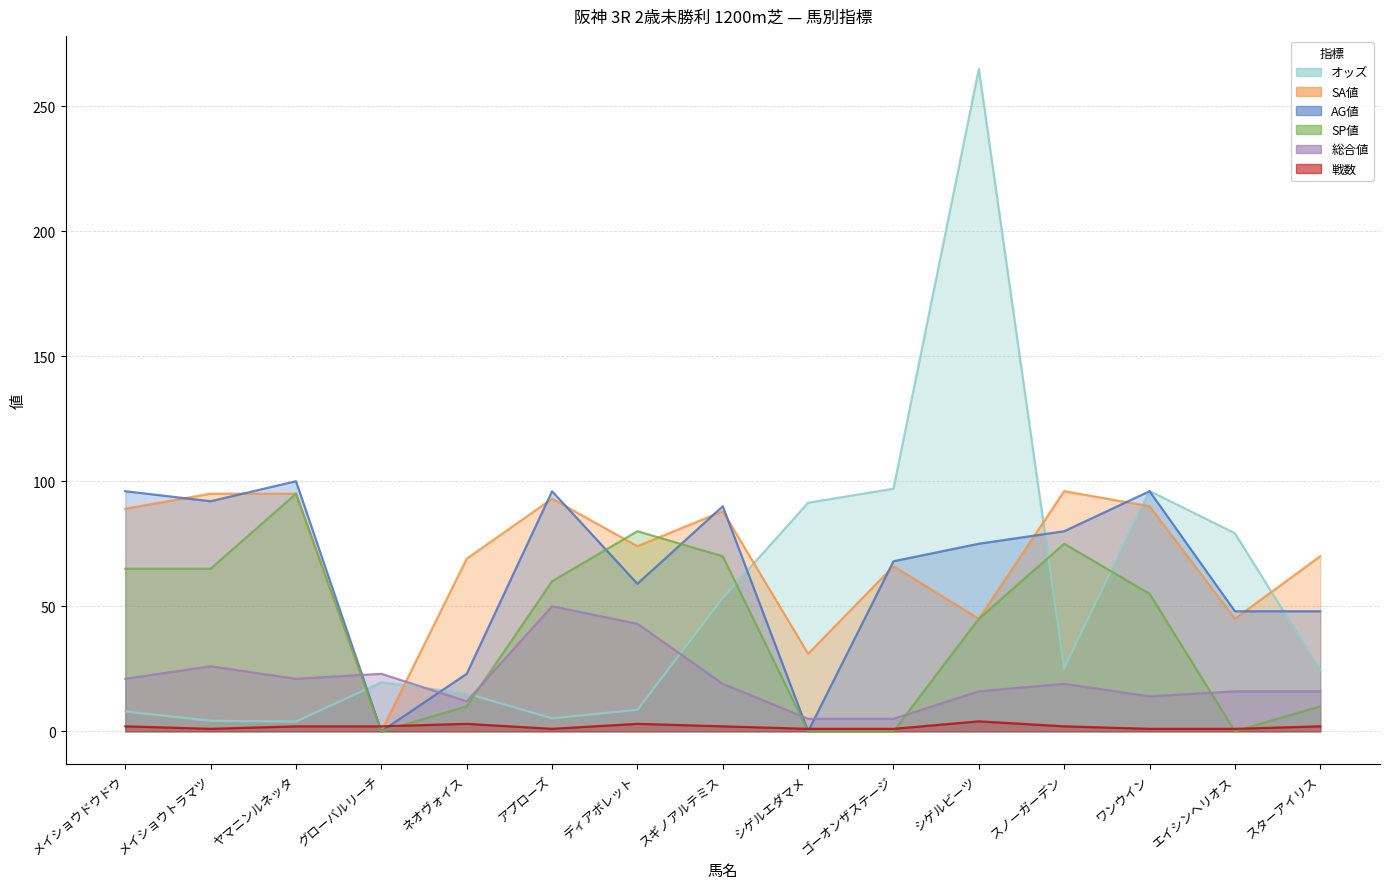

Where is the first local maximum for AG値?

ヤマニンルネッタ